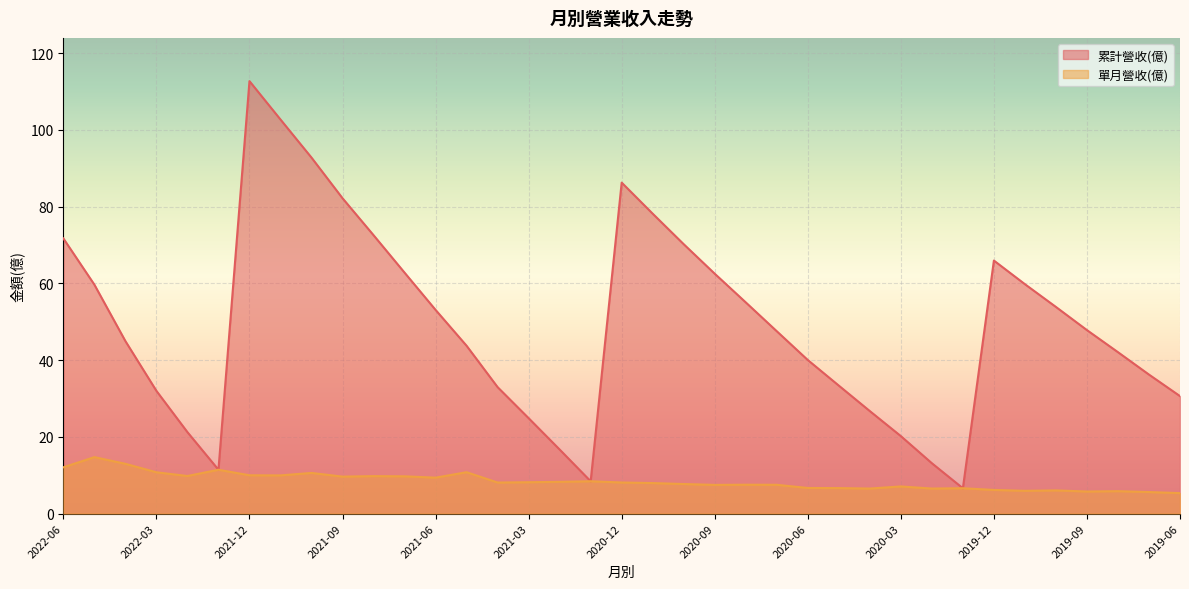

List the series in order of their peak value, lowest first.

單月營收(億), 累計營收(億)